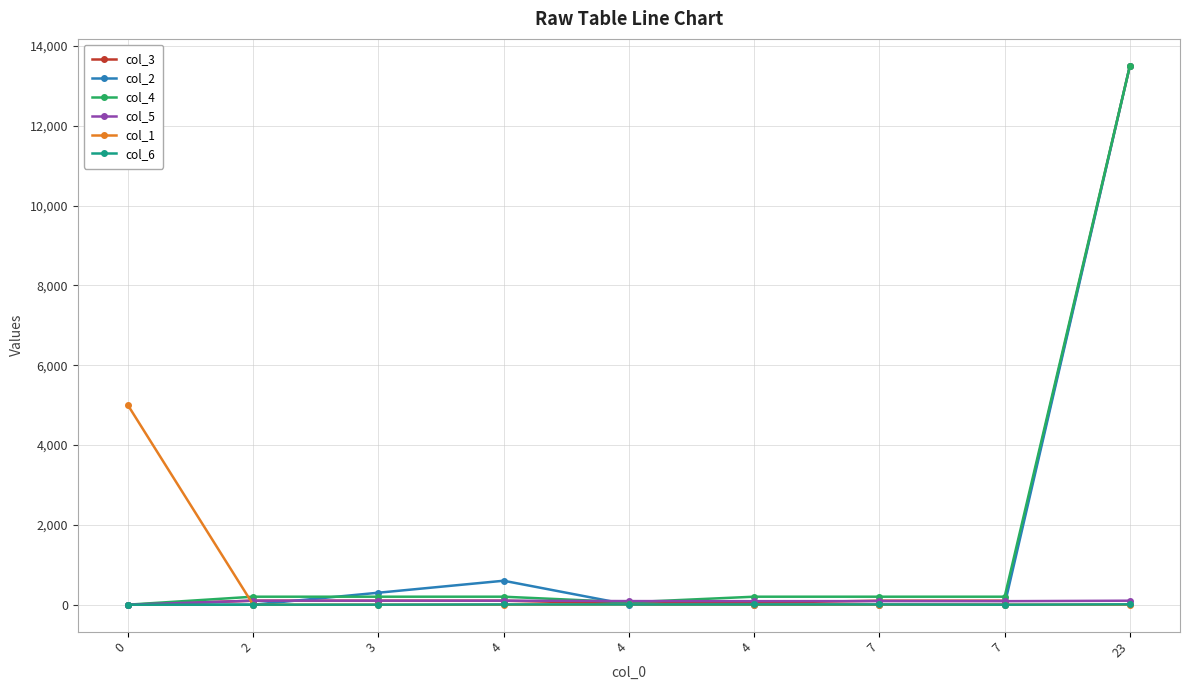

What is the average value of the col_6 series?

4